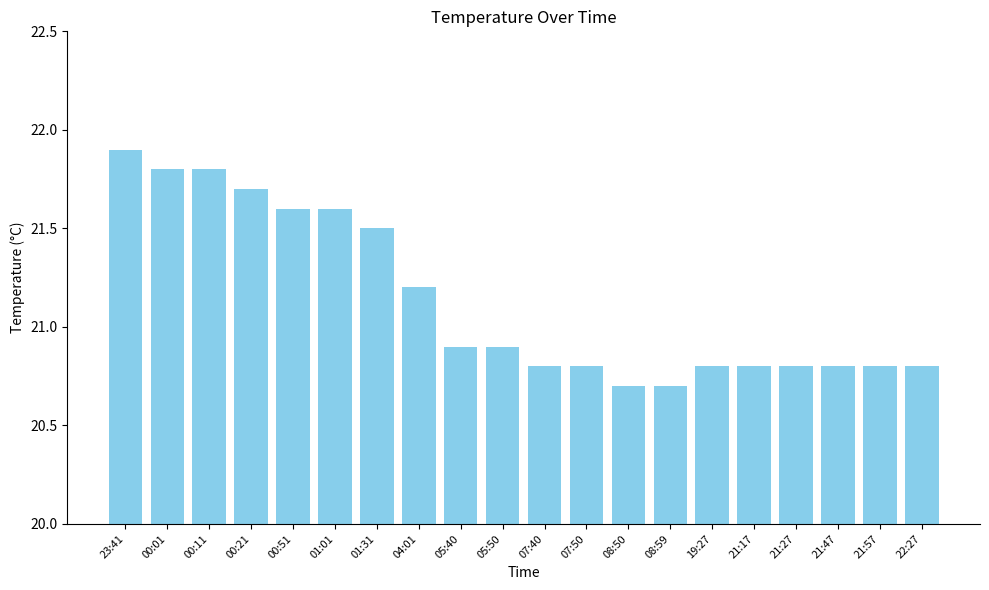

What is the label of the 9th bar from the right?

07:50